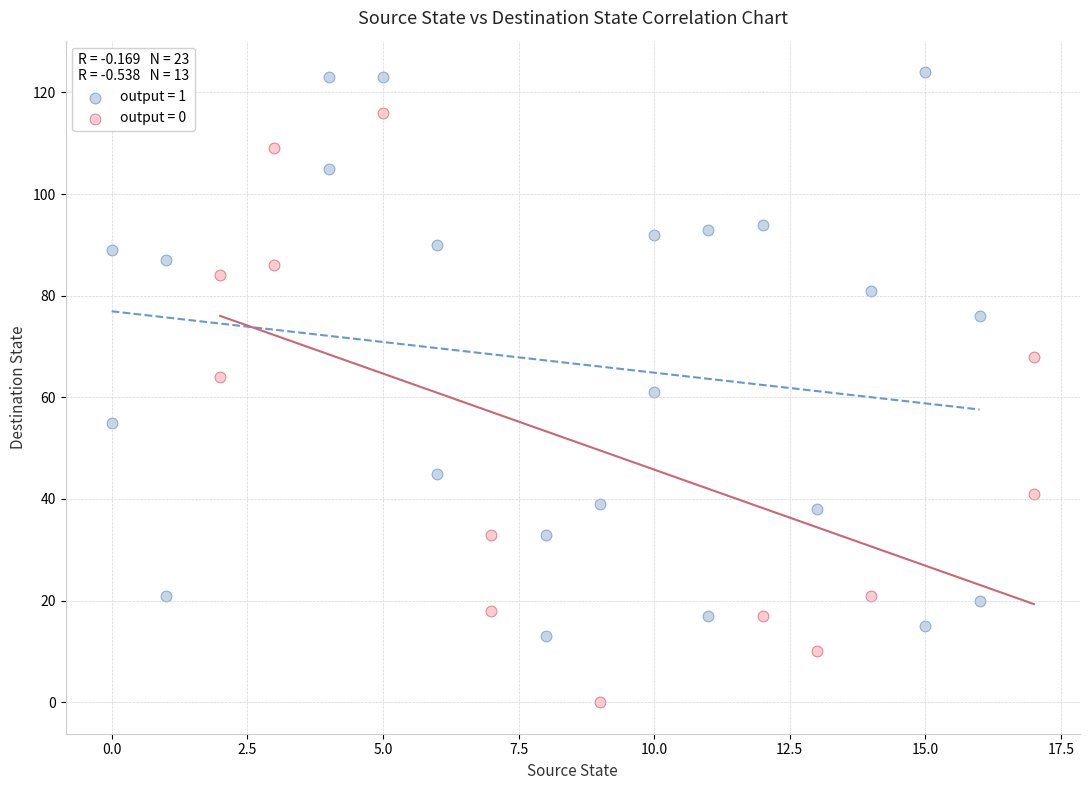

Which series contains the lowest Y value?

output = 0